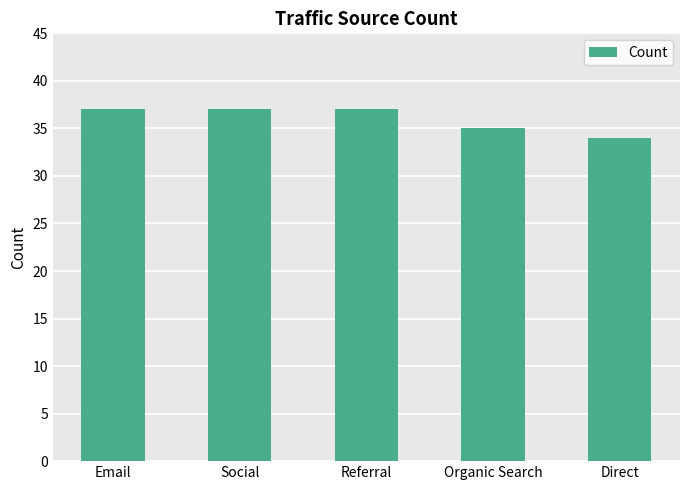

What value does the data have at Referral?

37